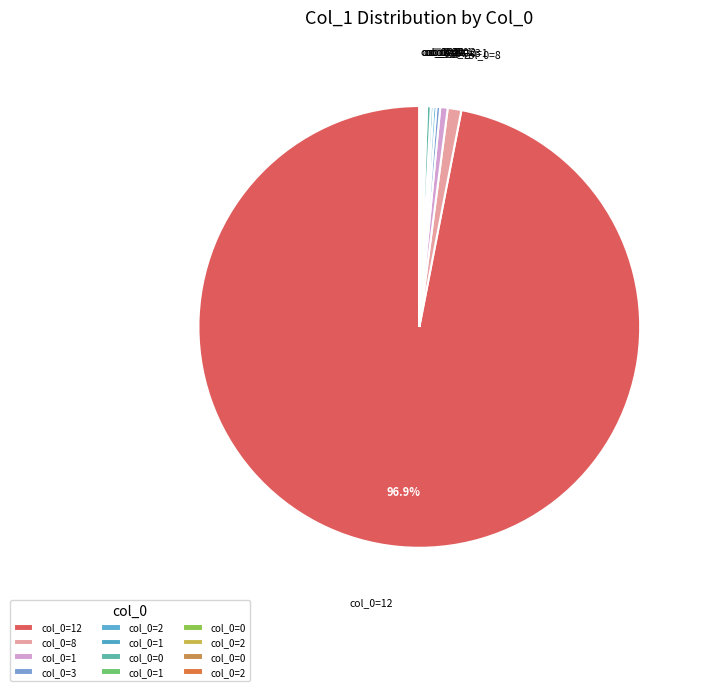

To the nearest percent, what is the average slice percentage?

8%